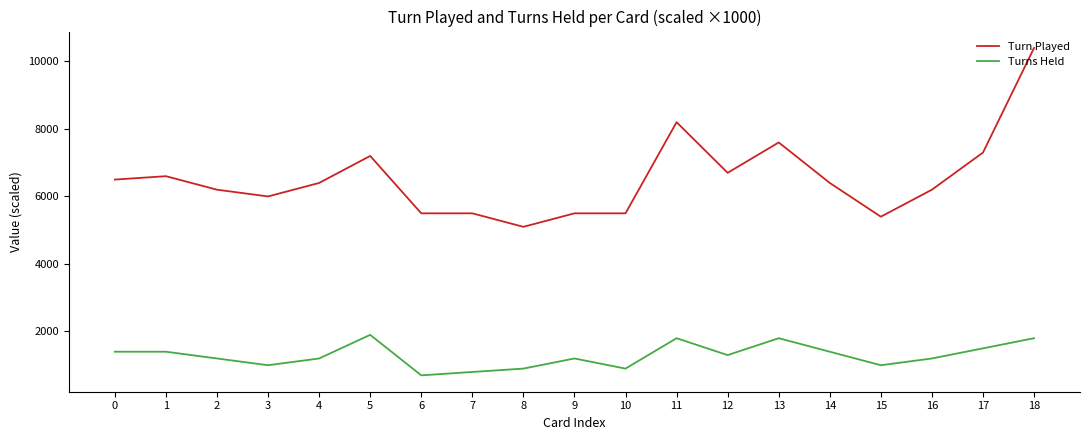

What is the difference between the Turns Held values at 17 and 15?

500